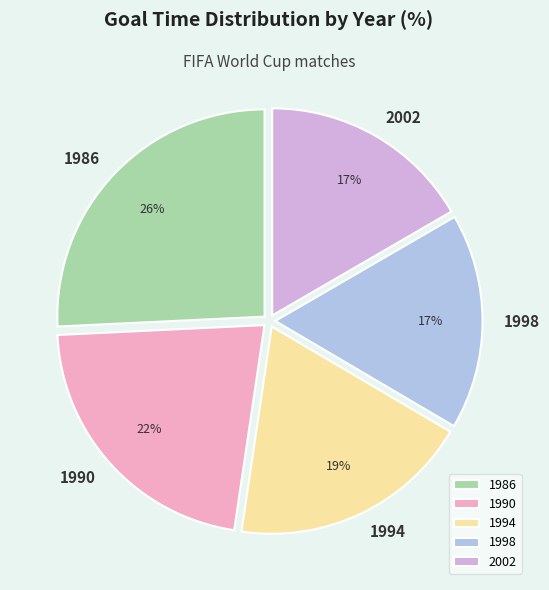

Which slice is the largest?

1986